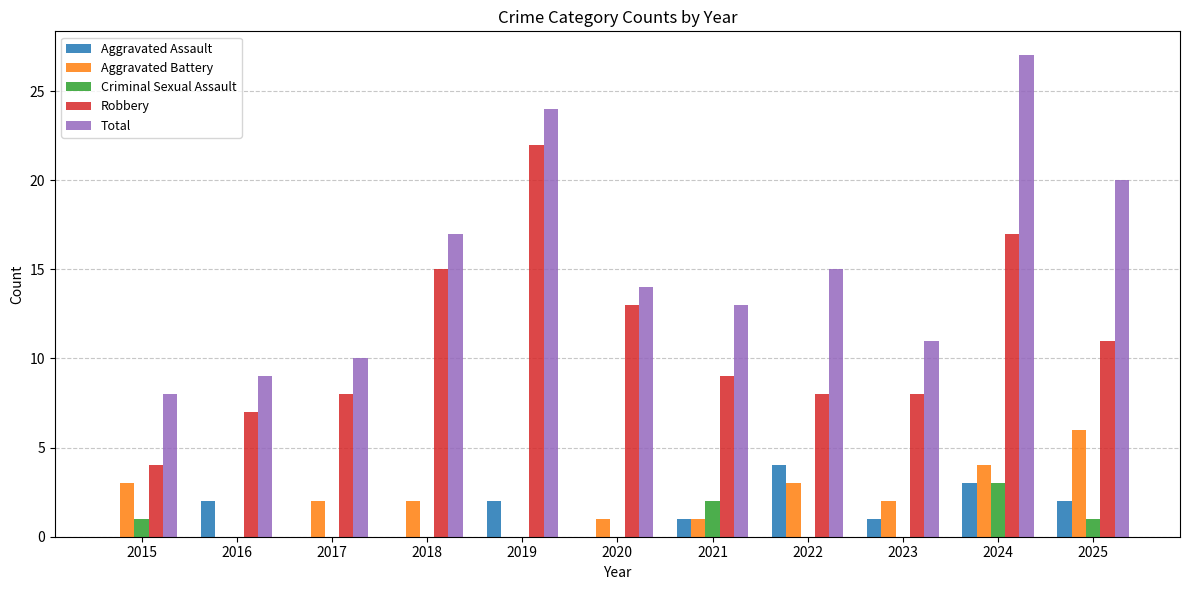

What is the total value across all series at 2023?

22